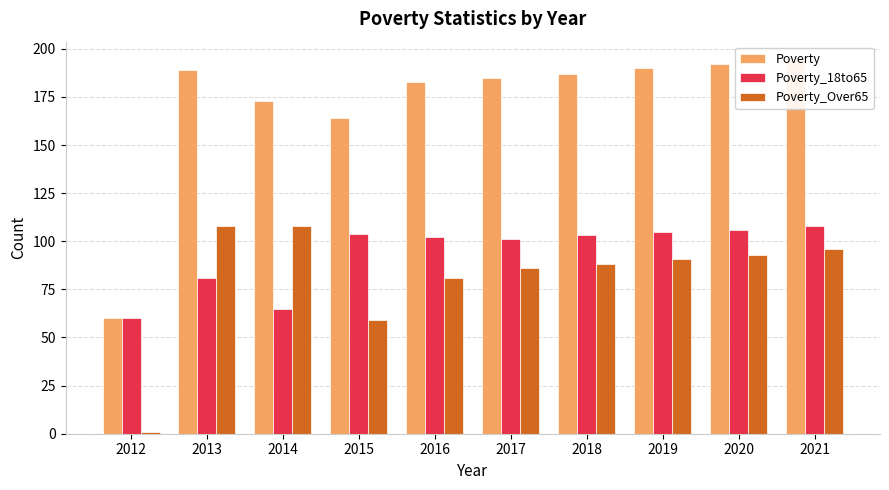

Does the chart contain any negative values?

No